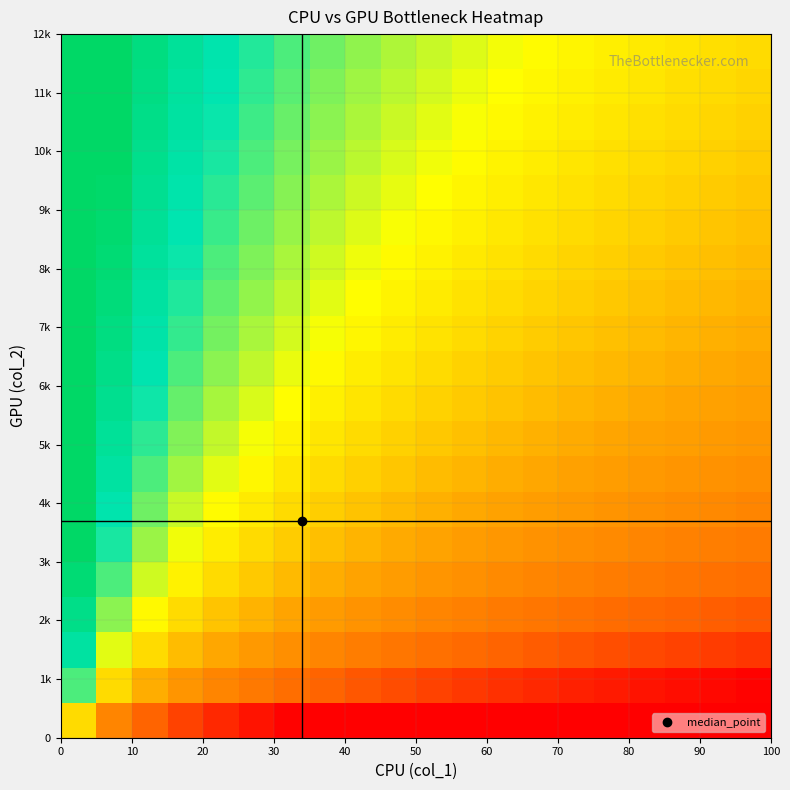

What is the minimum value shown in the chart?

-3.6